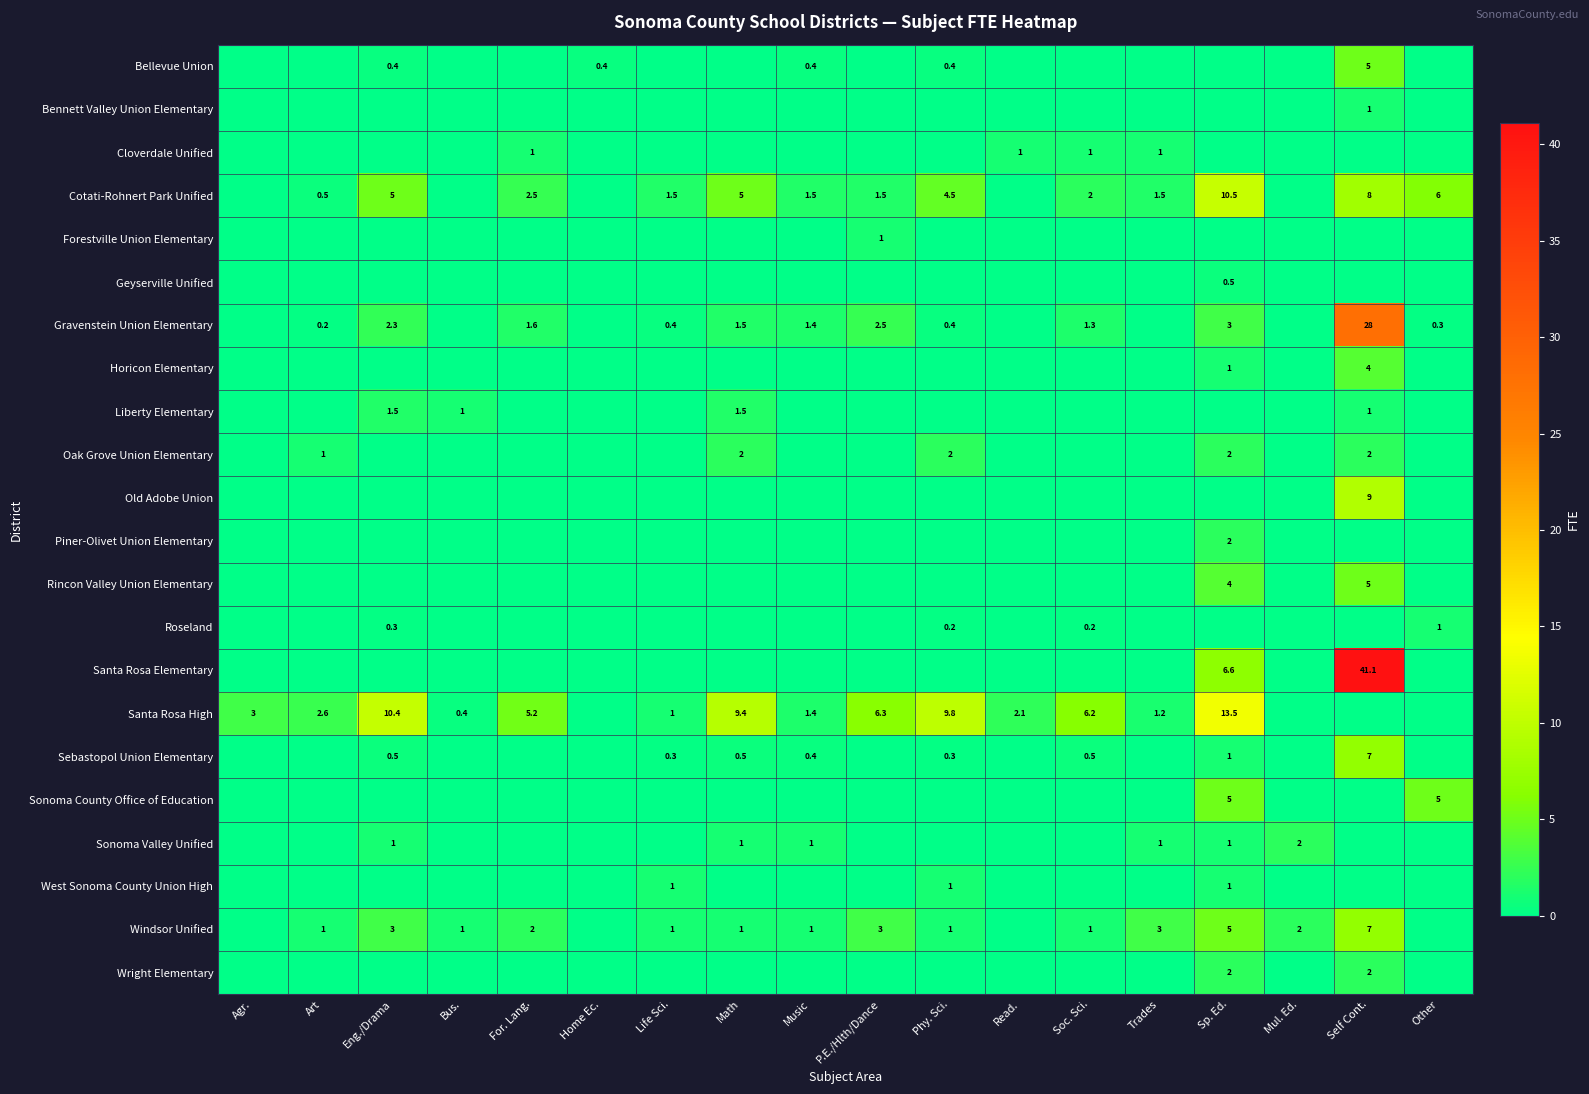

The Cotati-Rohnert Park Unified series shows 6.0 at Other. True or false?

True